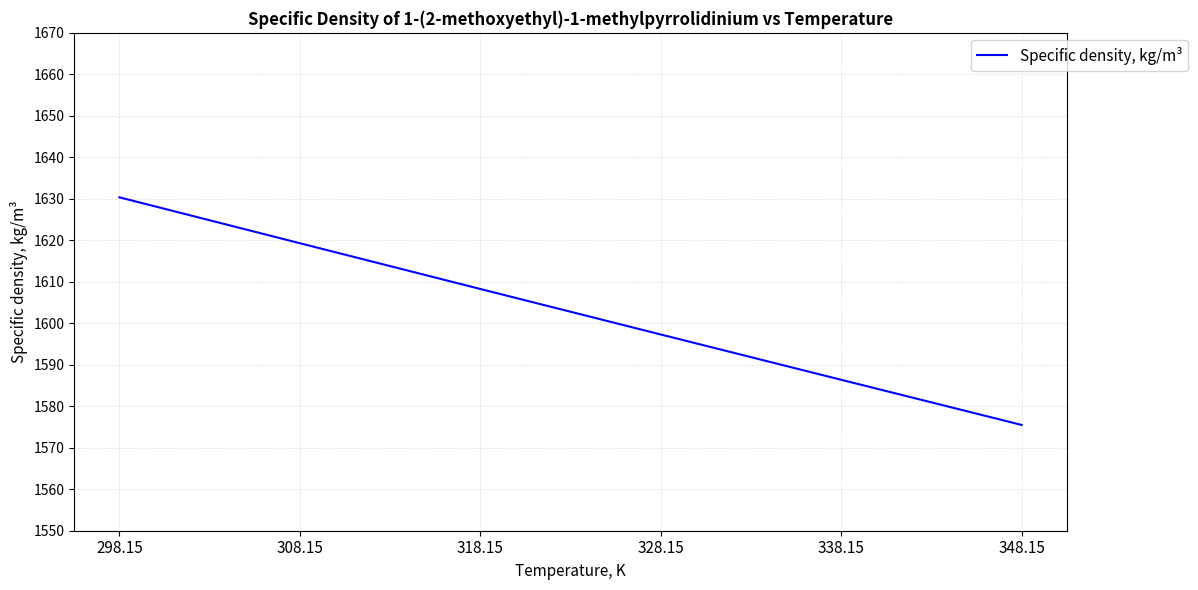

What position from the right is 308.15?

5